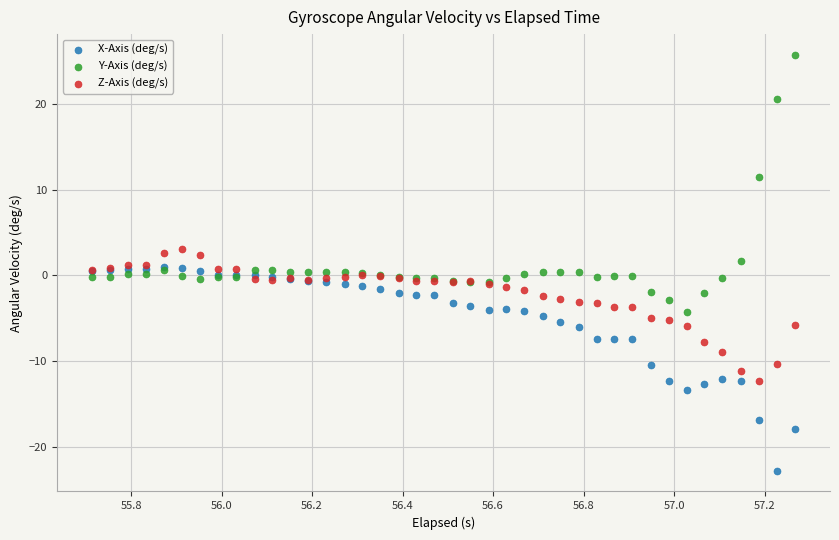

What are all the series names shown in the legend?

X-Axis (deg/s), Y-Axis (deg/s), Z-Axis (deg/s)